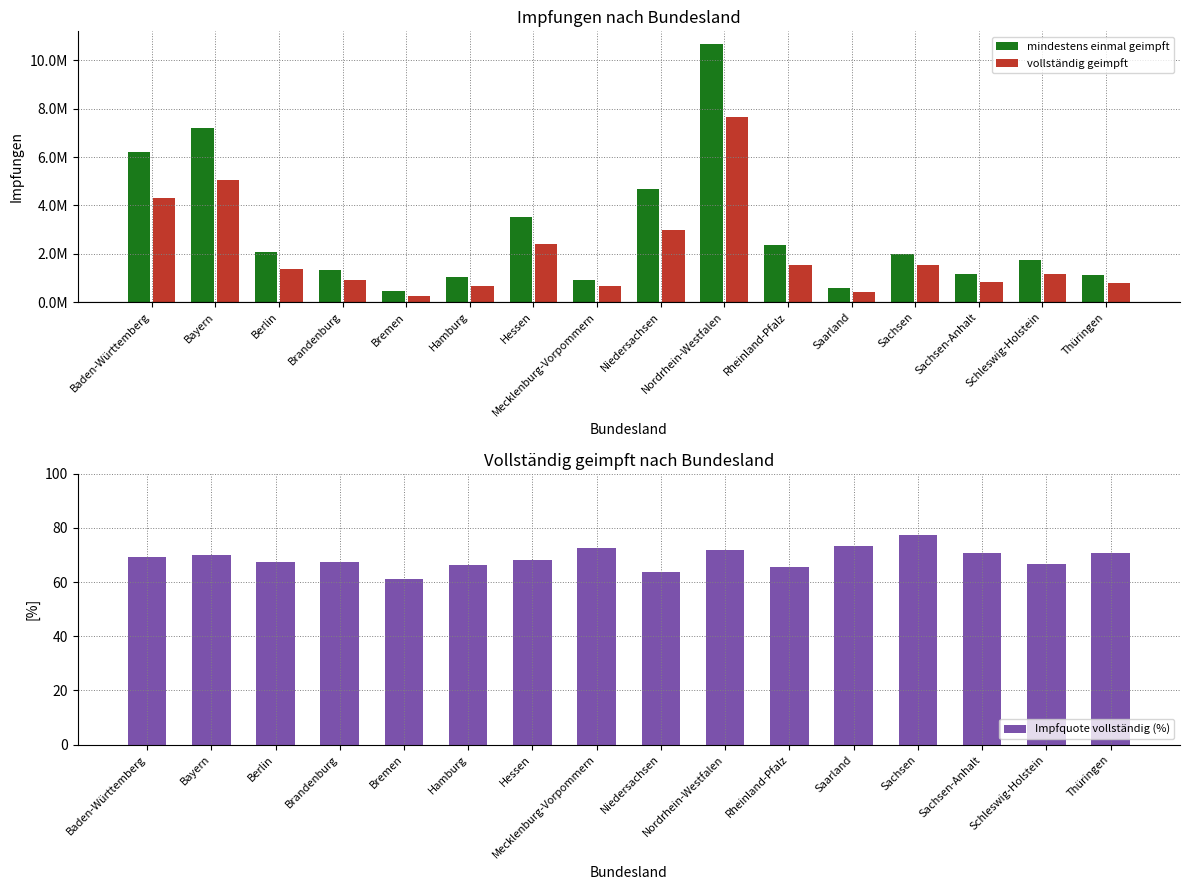

Does the chart contain any negative values?

No